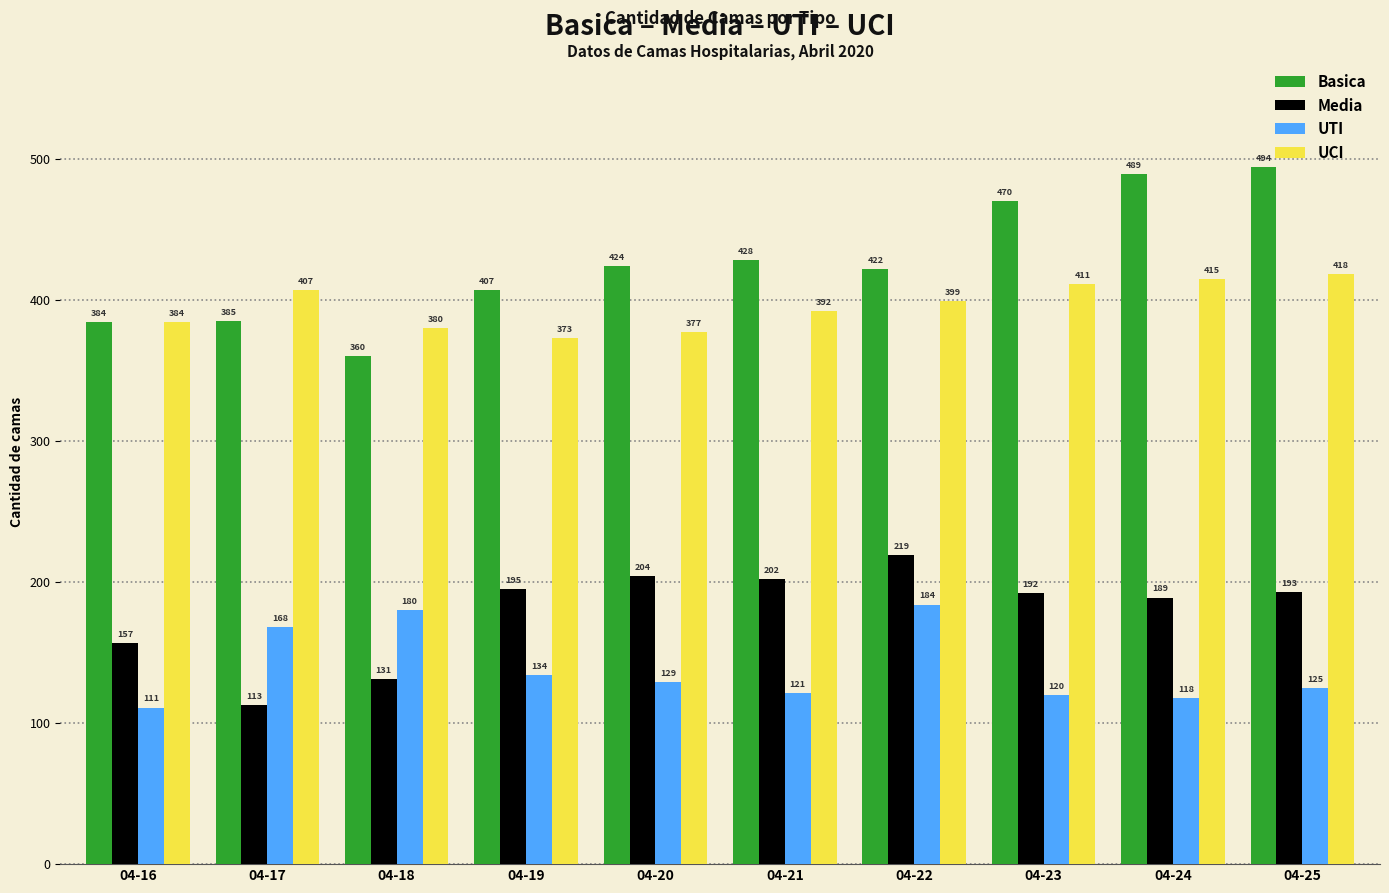

Reading left to right, transcribe all the data shown in this chart.

Basica: 04-16=384	04-17=385	04-18=360	04-19=407	04-20=424	04-21=428	04-22=422	04-23=470	04-24=489	04-25=494
Media: 04-16=157	04-17=113	04-18=131	04-19=195	04-20=204	04-21=202	04-22=219	04-23=192	04-24=189	04-25=193
UTI: 04-16=111	04-17=168	04-18=180	04-19=134	04-20=129	04-21=121	04-22=184	04-23=120	04-24=118	04-25=125
UCI: 04-16=384	04-17=407	04-18=380	04-19=373	04-20=377	04-21=392	04-22=399	04-23=411	04-24=415	04-25=418